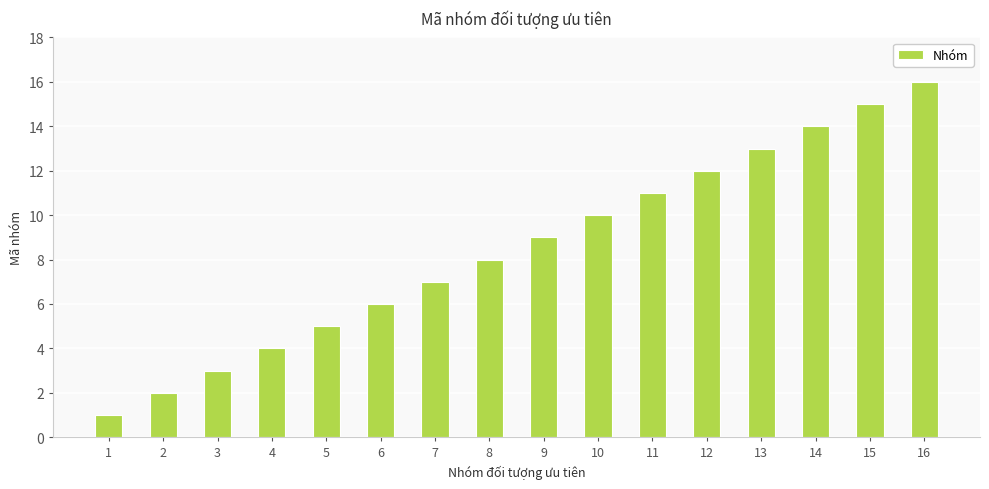

List the labels in order of value, smallest first.

1, 2, 3, 4, 5, 6, 7, 8, 9, 10, 11, 12, 13, 14, 15, 16